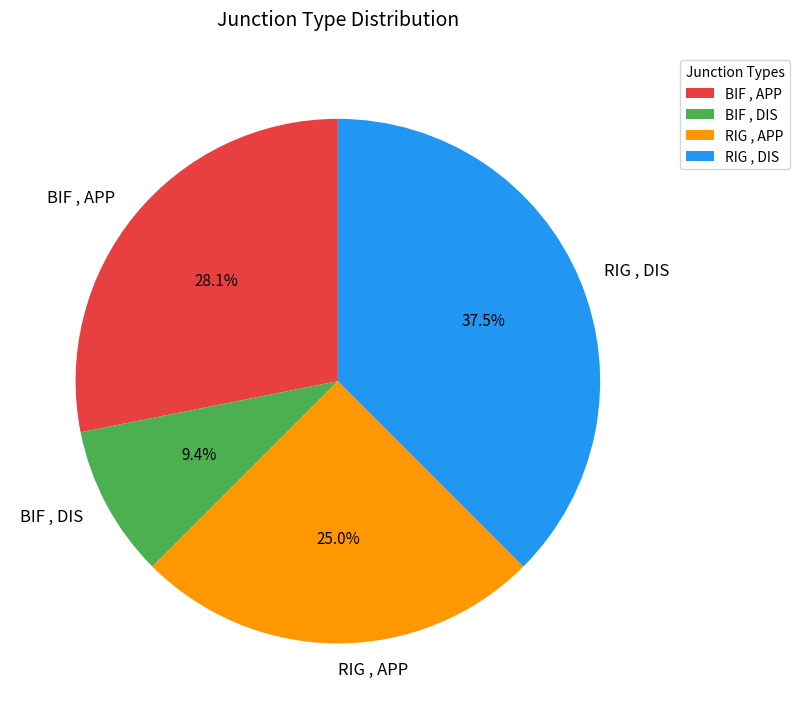

What percentage do RIG , DIS and BIF , DIS together represent?

46.9%